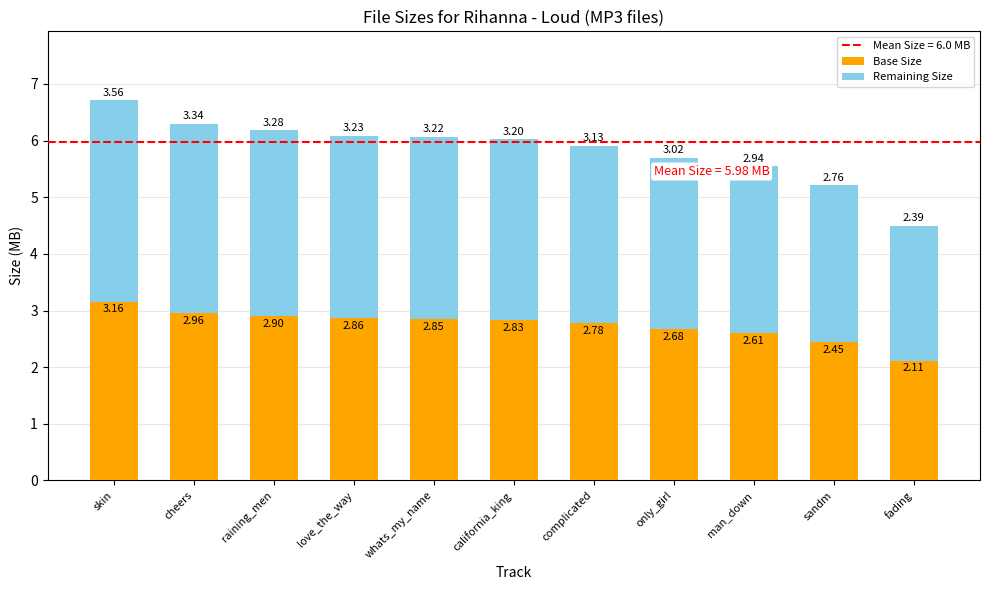

At which category is the sum across all series the highest?

skin